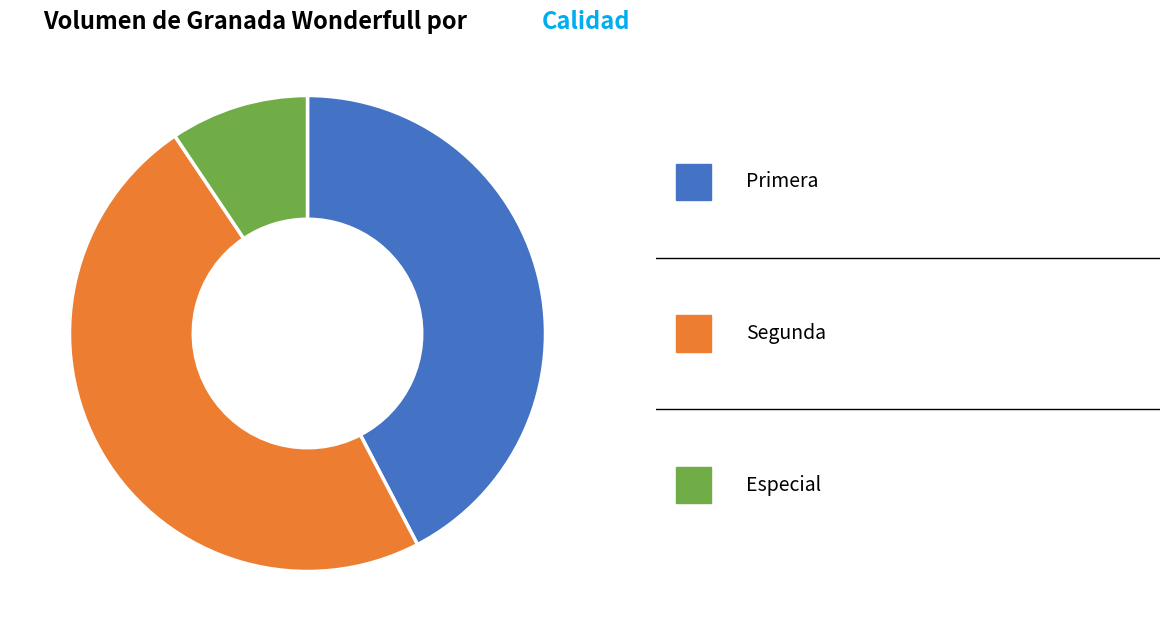

Is there a majority slice in this chart?

No